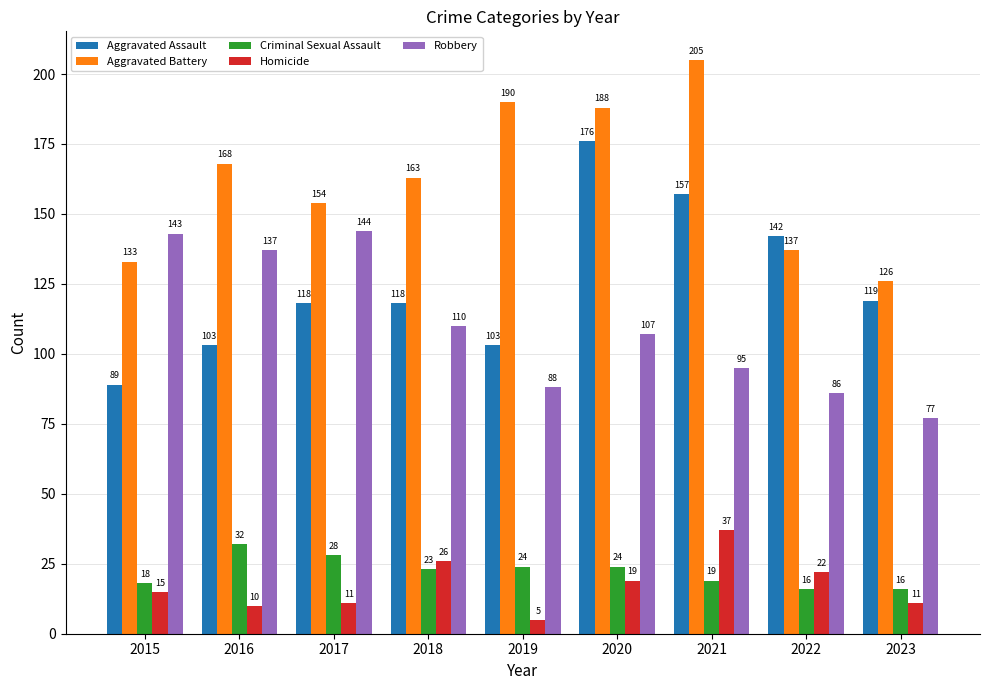

What is the average value of the Aggravated Assault series?

125